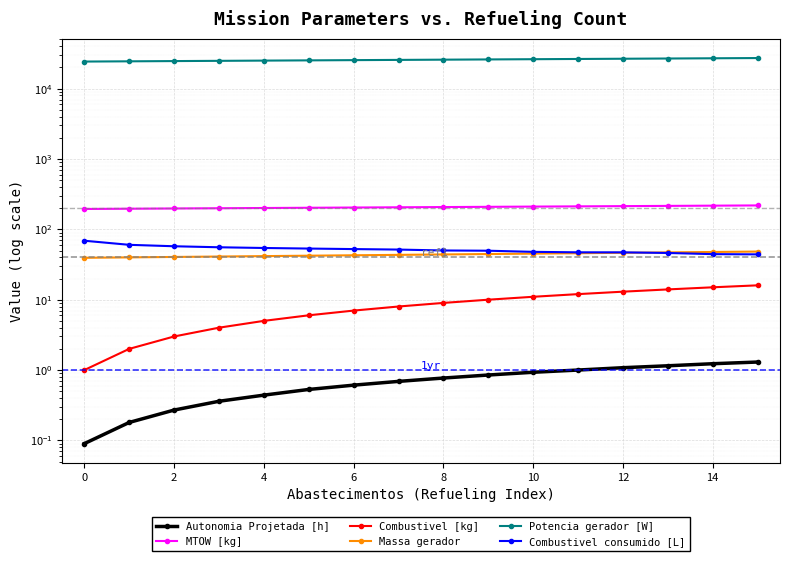

Rank the series by their maximum value, from lowest to highest.

Autonomia Projetada [h], Combustivel [kg], Massa gerador, Combustivel consumido [L], MTOW [kg], Potencia gerador [W]